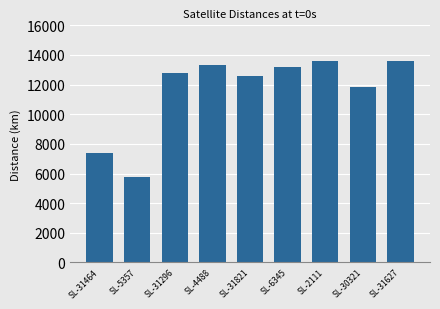

At which label does the data first exceed 12750?

SL-31296